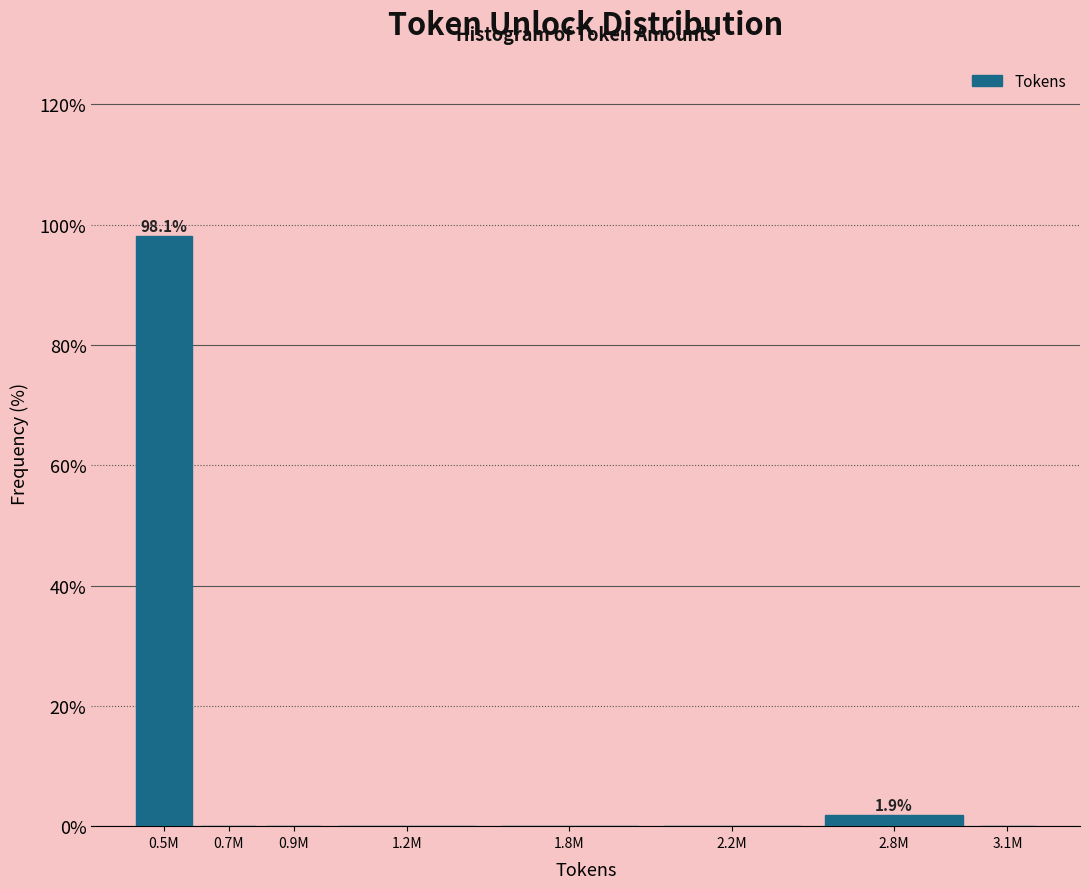

The value at 1.8M is 52.0. True or false?

False